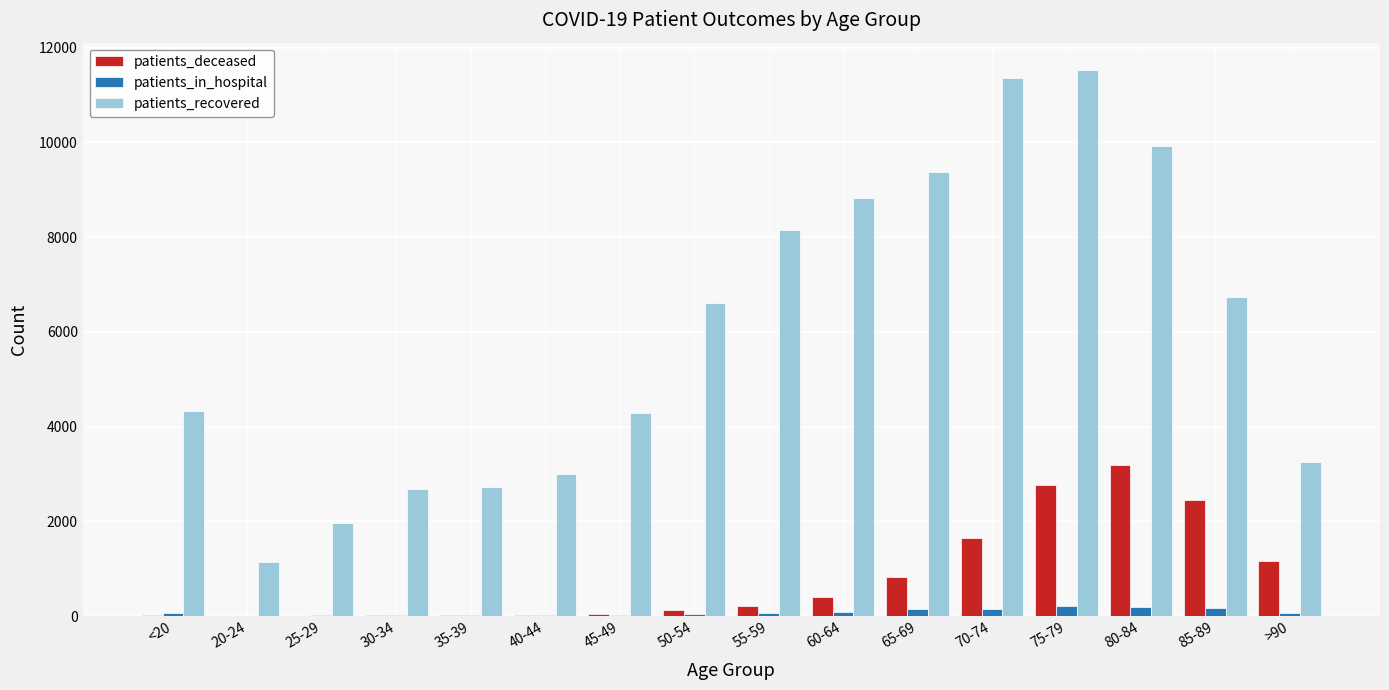

Is the value of patients_deceased at 85-89 greater than the value of patients_recovered at 25-29?

Yes